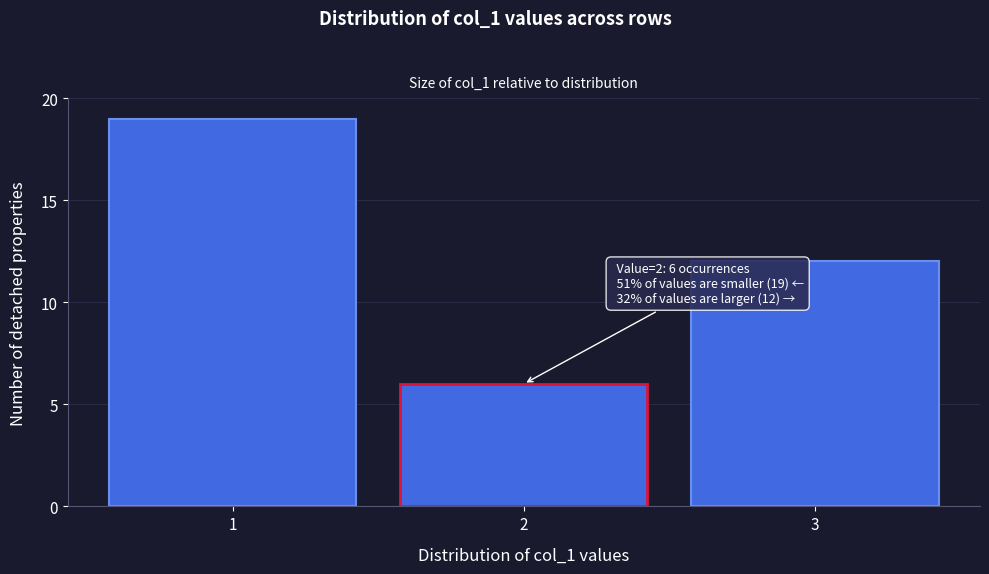

Reading right to left, list all the values displayed in this chart.

12	6	19